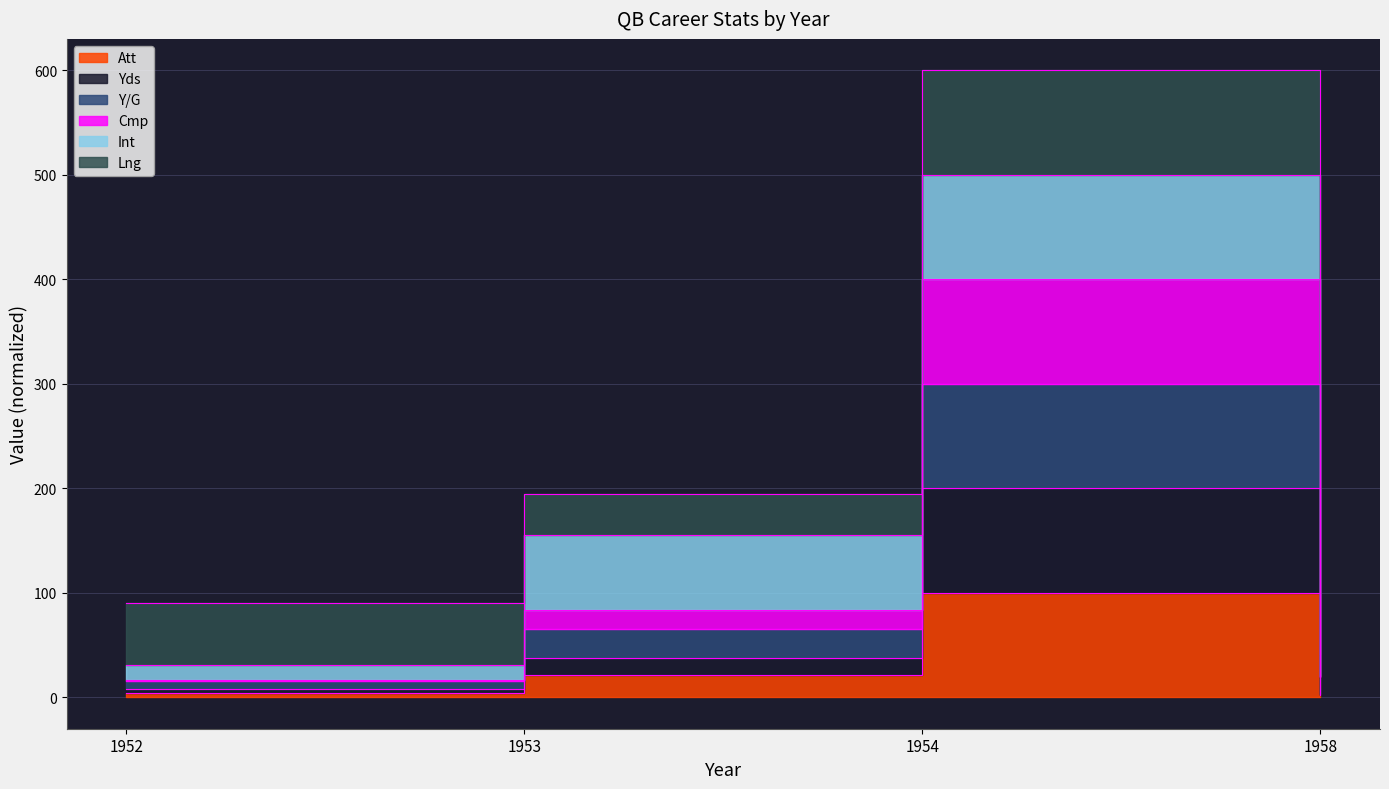

True or false: Att and Y/G cross at least once.

False